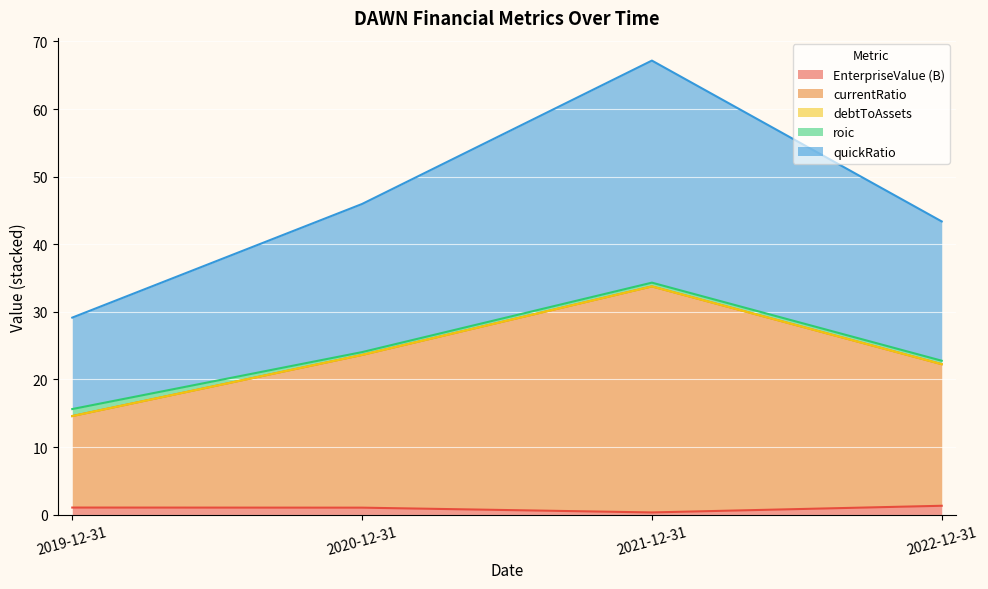

In currentRatio, how many points are higher than both neighbors (excluding endpoints)?

1